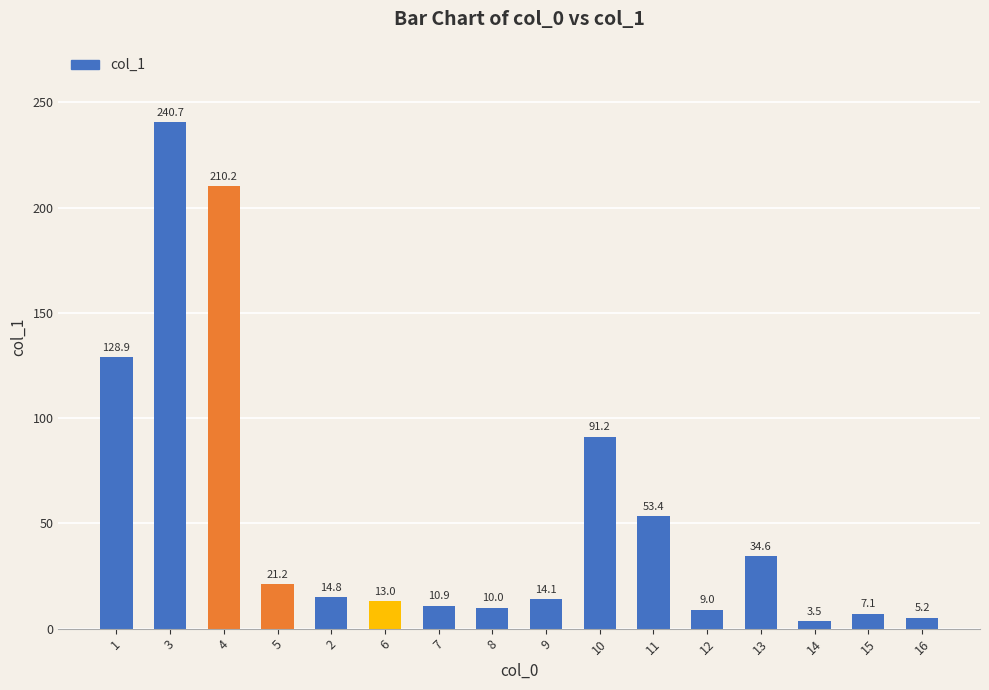

Which category has the lowest value across all series?

14